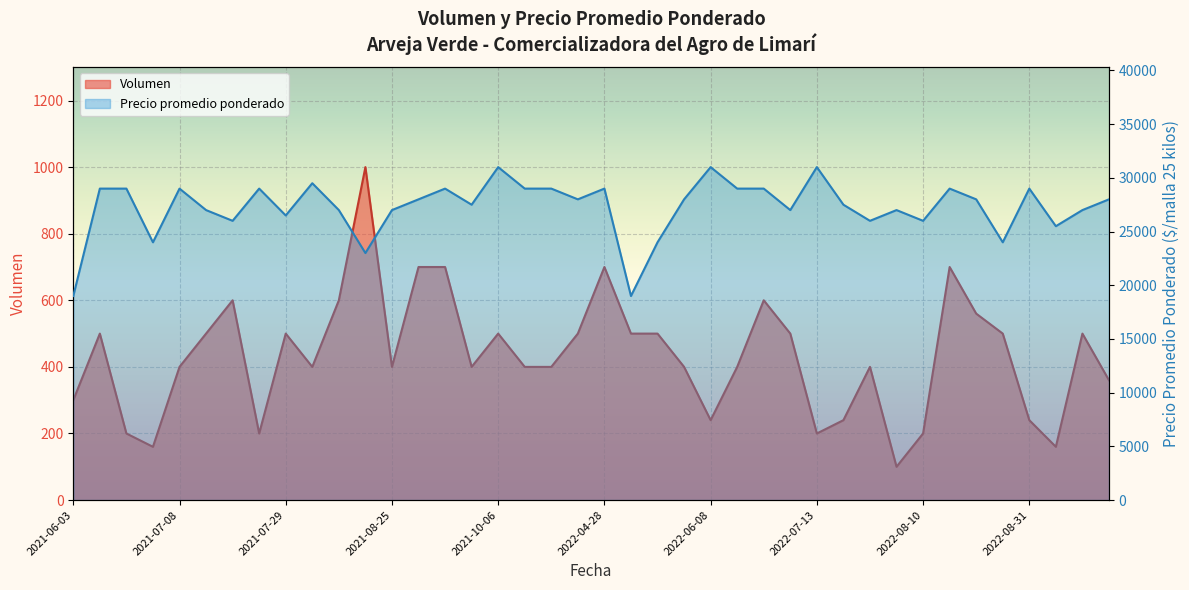

Between 2021-07-22 and 2021-09-29, which series saw the biggest shift?

Precio promedio ponderado